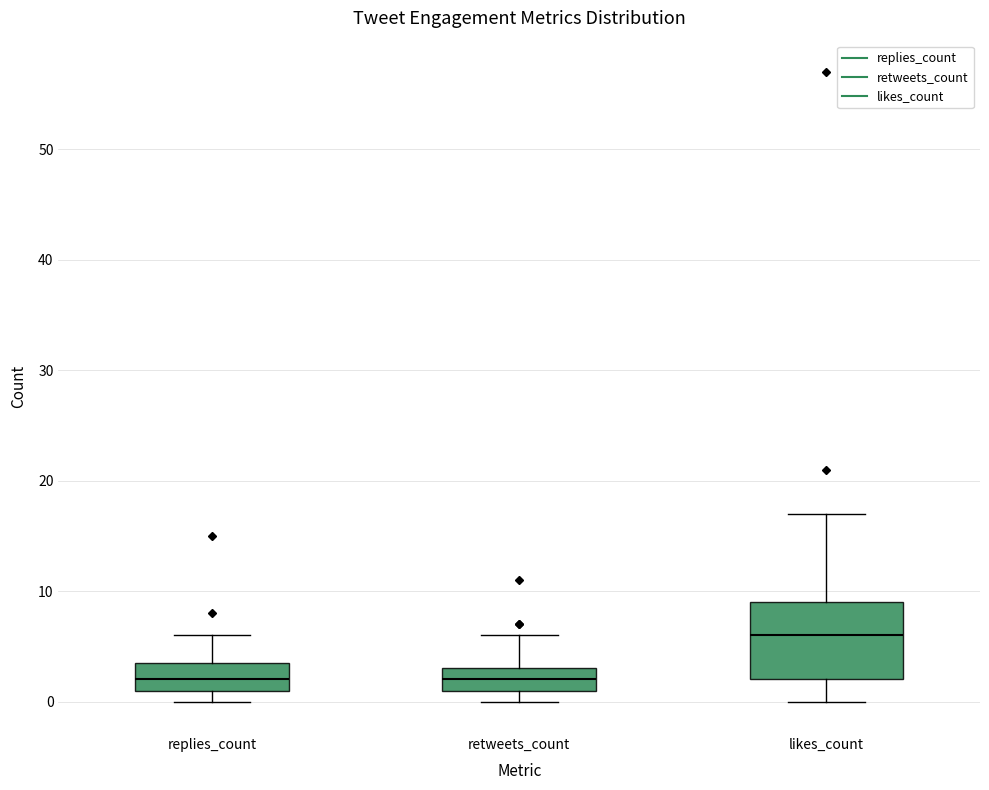

Reading left to right, transcribe this box plot: for each box, give where its median line is, the range the box spans, and where its two whiskers end, as read against the y-axis. The values are not printed on the chart, so give them approximately, as read against the axis.

replies_count: median 2, box 1 to 4, whiskers 0 to 6
retweets_count: median 2, box 1 to 3, whiskers 0 to 6
likes_count: median 6, box 2 to 9, whiskers 0 to 17